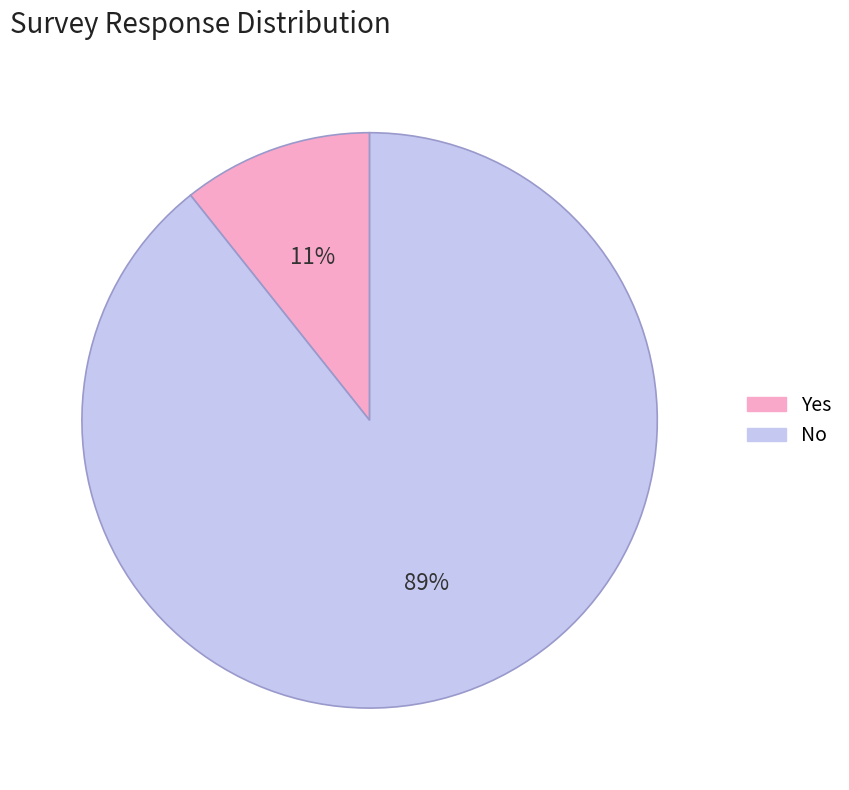

To the nearest percent, what portion does No represent?

89%